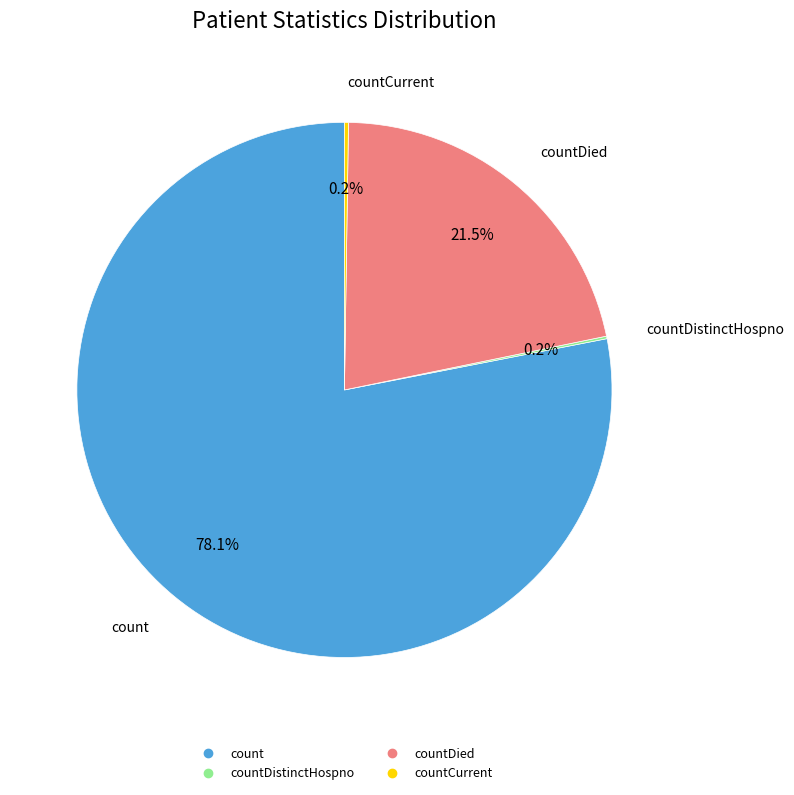

Is there any slice that represents more than half of the pie?

Yes